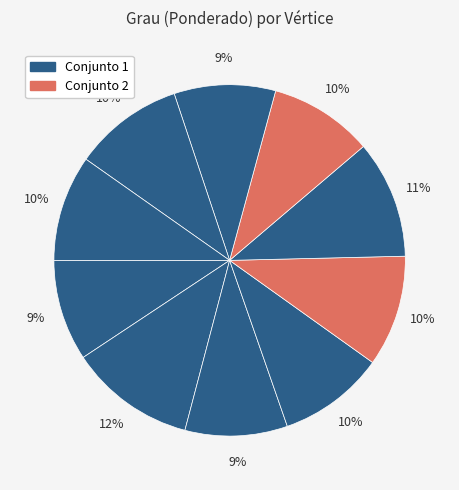

How many segments does this pie chart have?

10